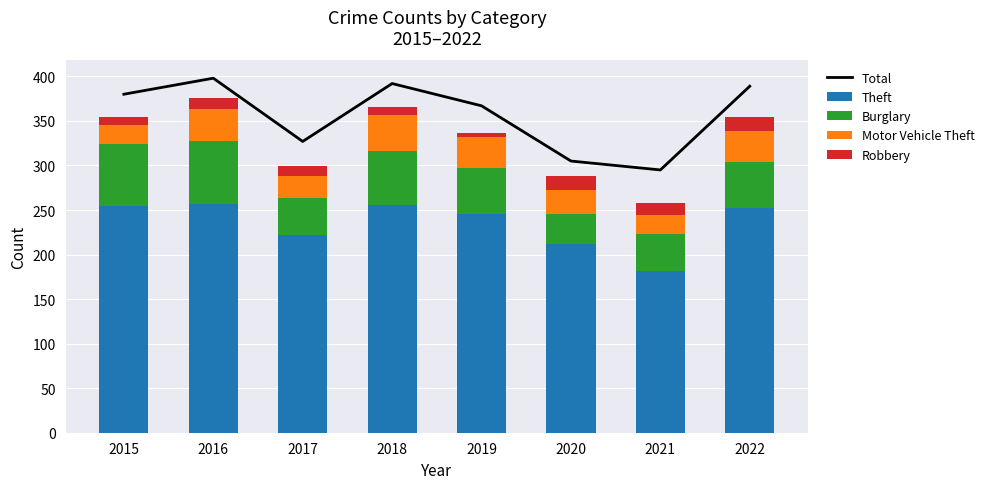

Which category has the highest value in the Total series?

2016